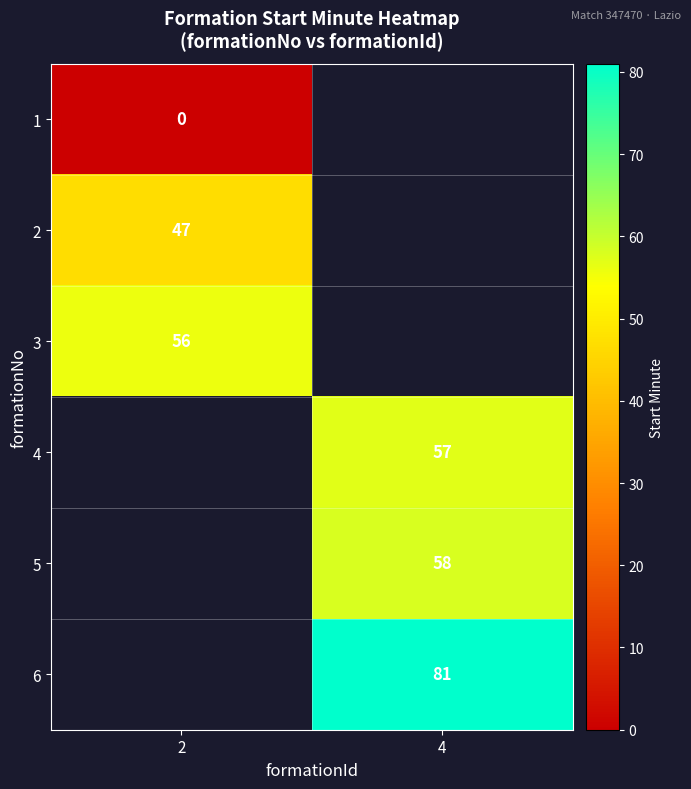

Between 2 and 4, which is larger?

4